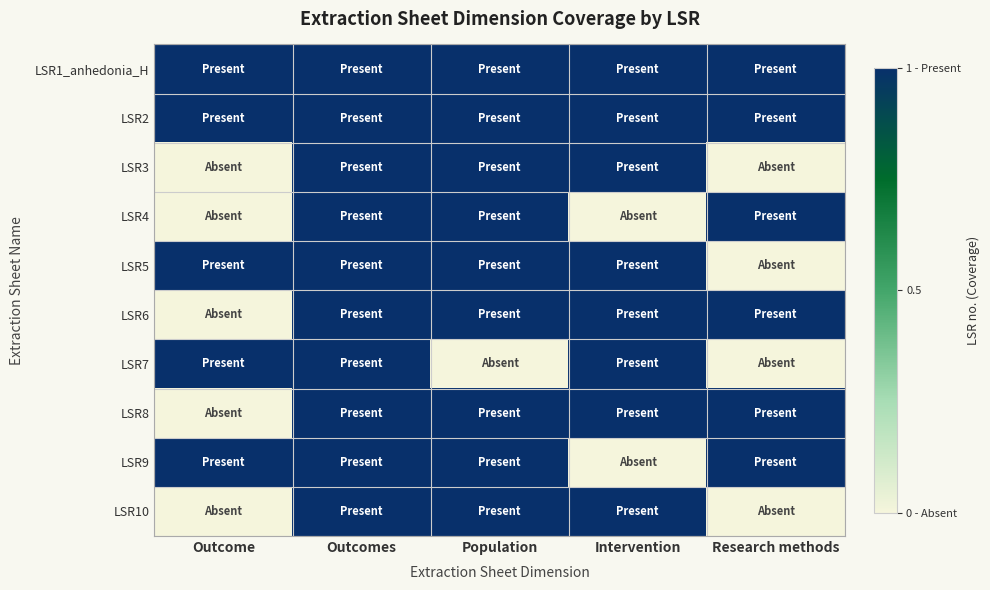

At how many categories does at least one series exceed 0?

5